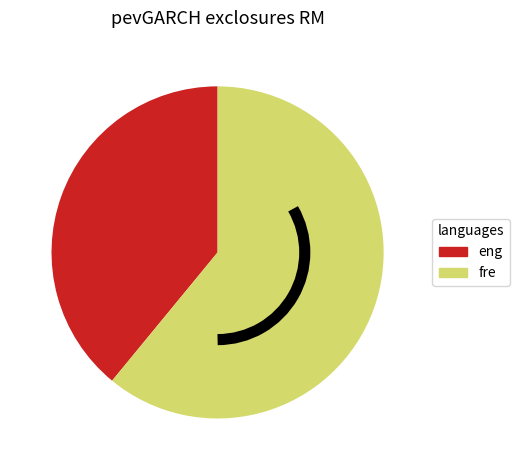

Which slice is the largest?

fre